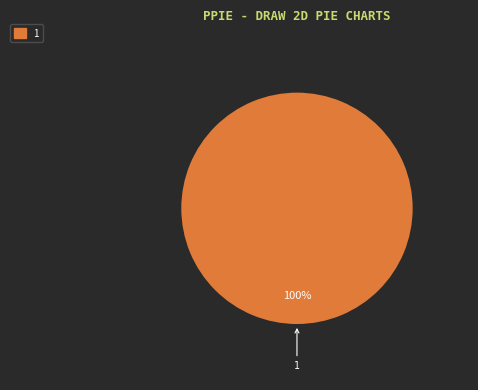

Is there any slice that represents more than half of the pie?

Yes